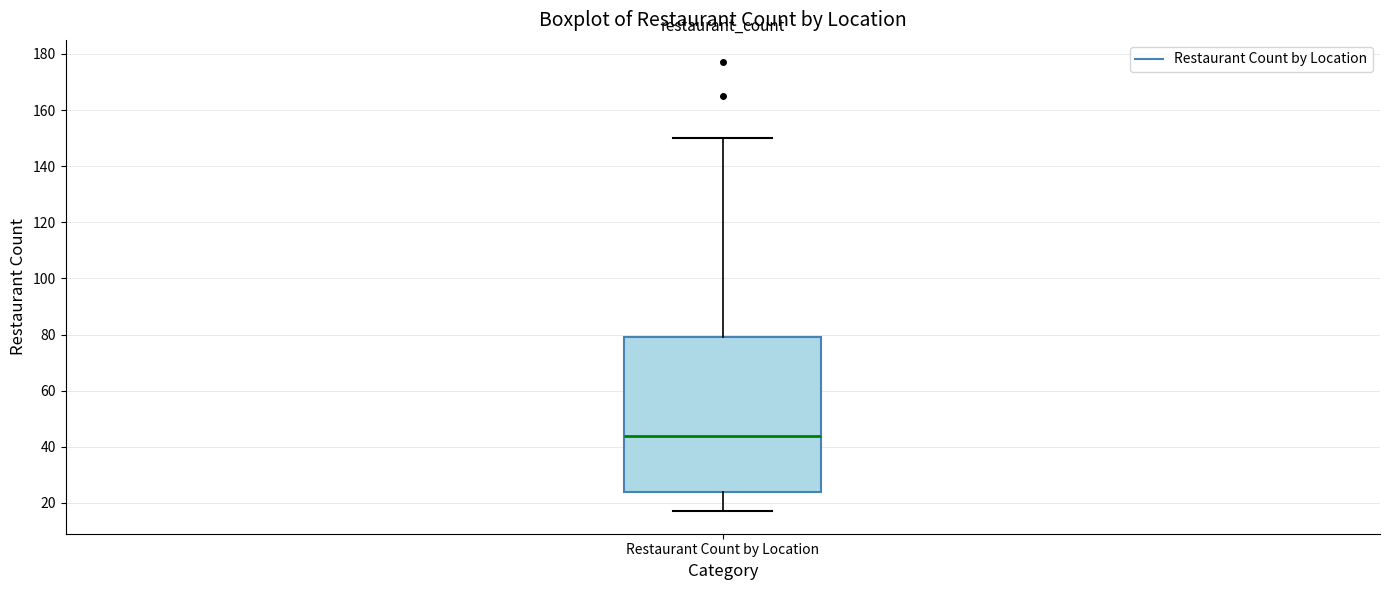

Where does the upper whisker of the box for Restaurant Count by Location end on the y-axis? The values are not printed on the chart, so give them approximately, as read against the axis.

150